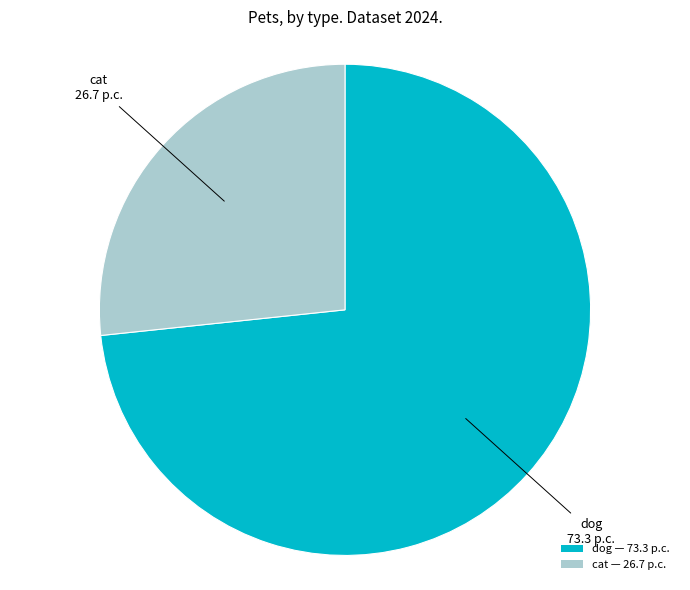

Which category has the smallest portion of the pie?

cat — 26.7 p.c.